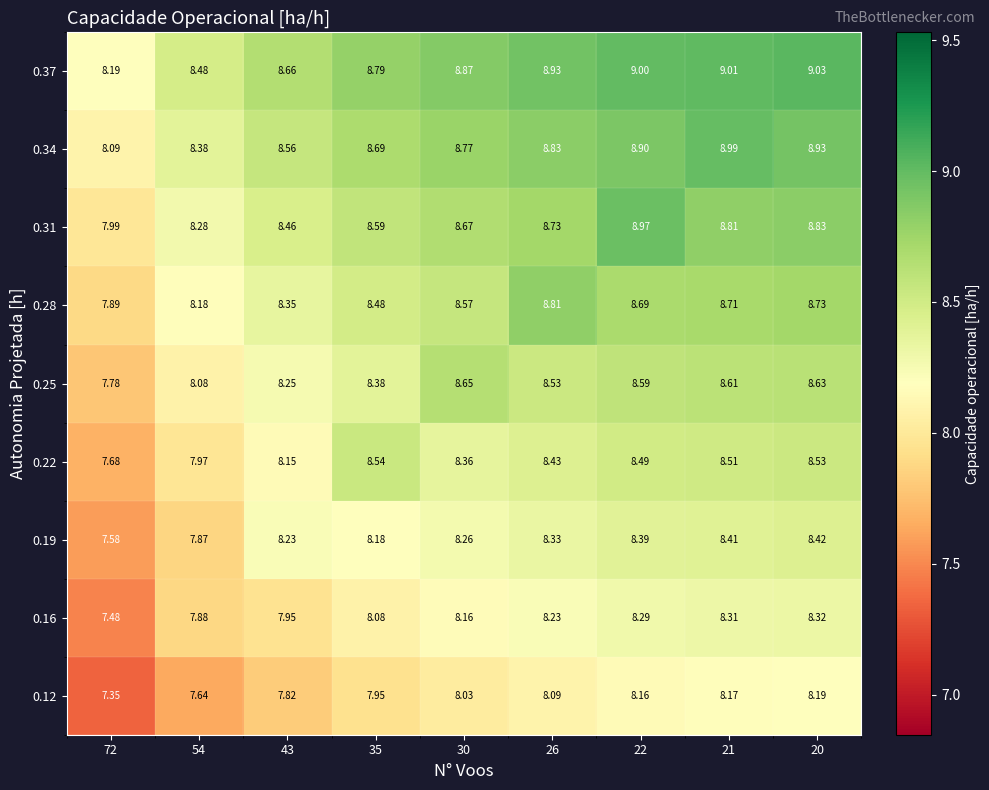

At which category is the sum across all series the highest?

20